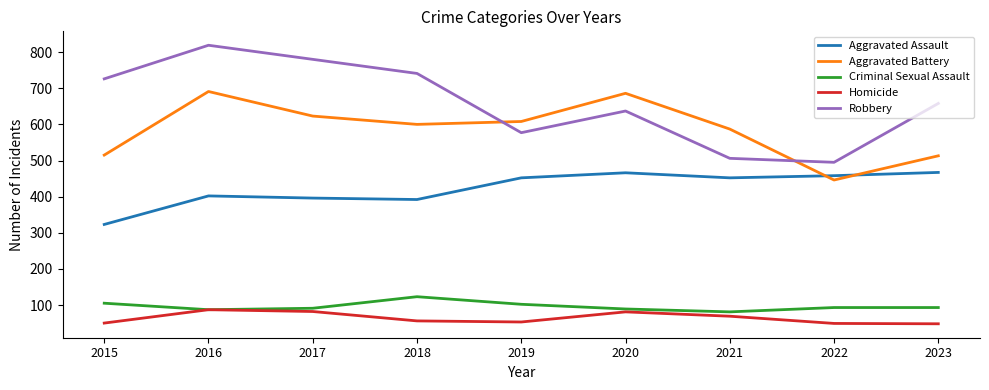

What is the greatest value displayed?

819